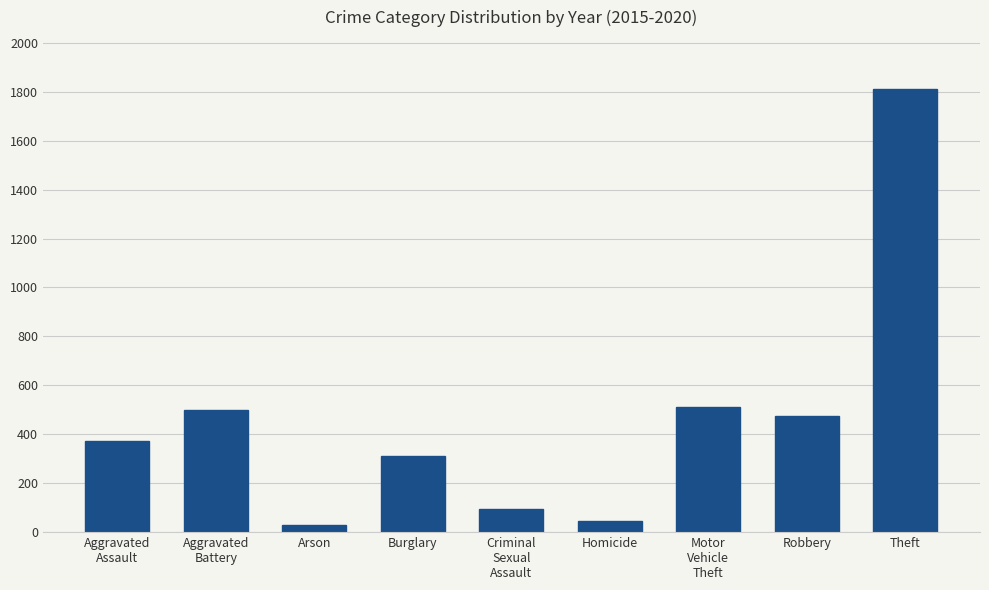

The value at Theft is 2423. True or false?

False